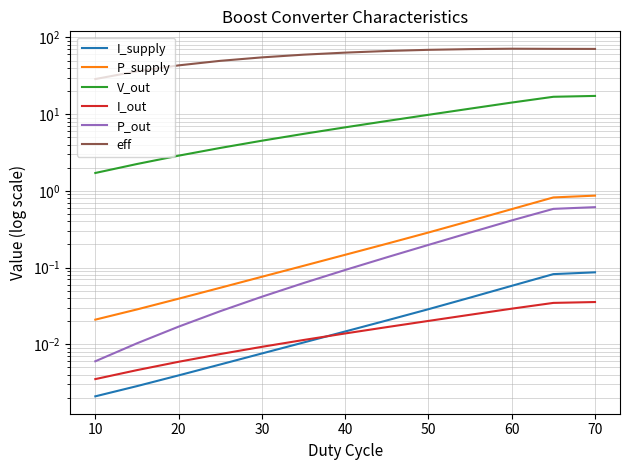

What is the difference between the maximum and minimum values in the P_supply series?

0.8